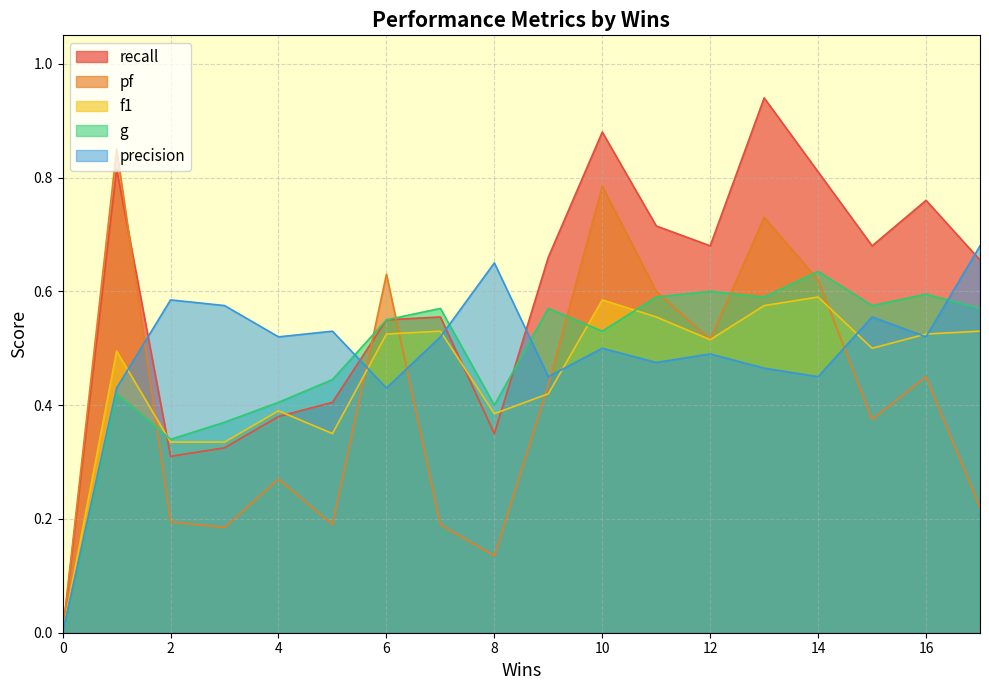

The value of precision at 0 is 0.0. True or false?

True